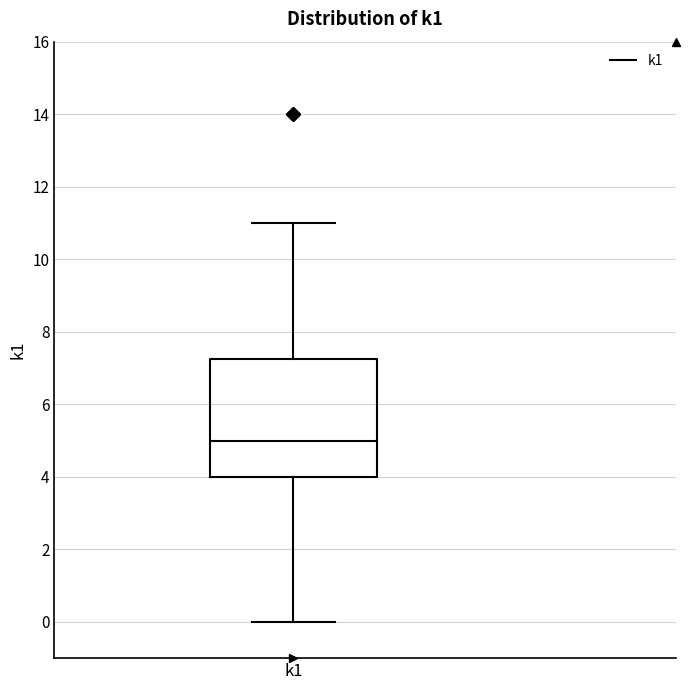

Transcribe this box plot: give where the median line is, the range the box spans, and where the two whiskers end, as read against the y-axis. The values are not printed on the chart, so give them approximately, as read against the axis.

median 5.0, box 4.0 to 7.2, whiskers 0.0 to 11.0